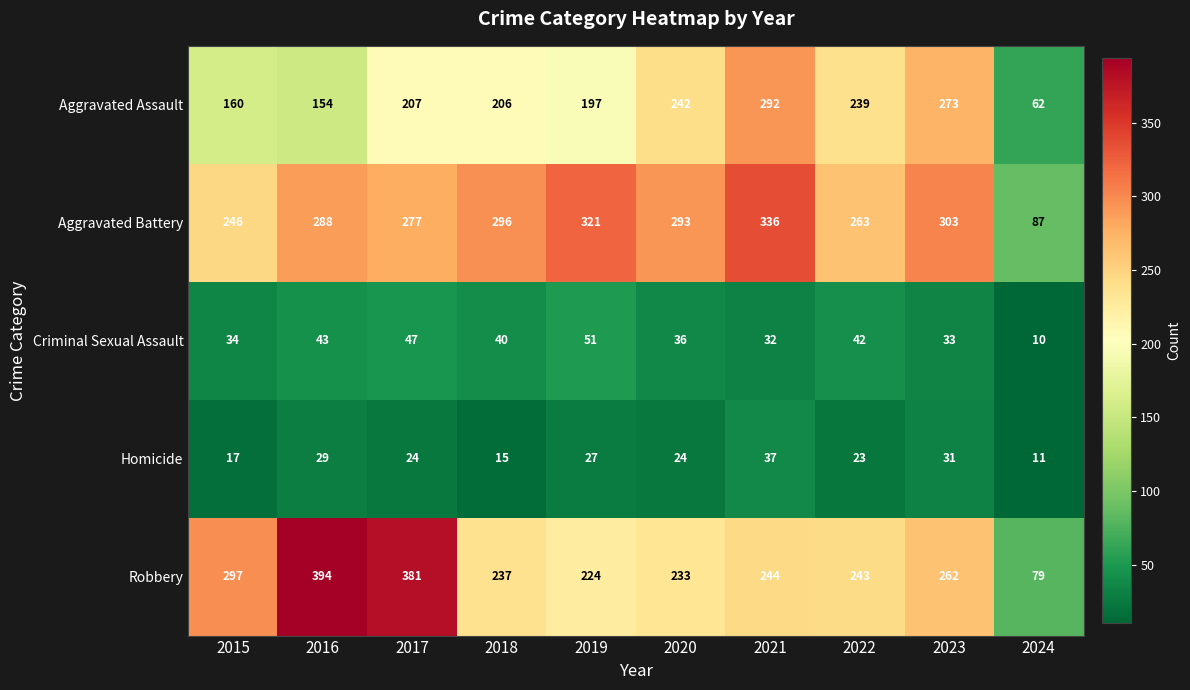

Which series changed the most between 2015 and 2024?

Robbery